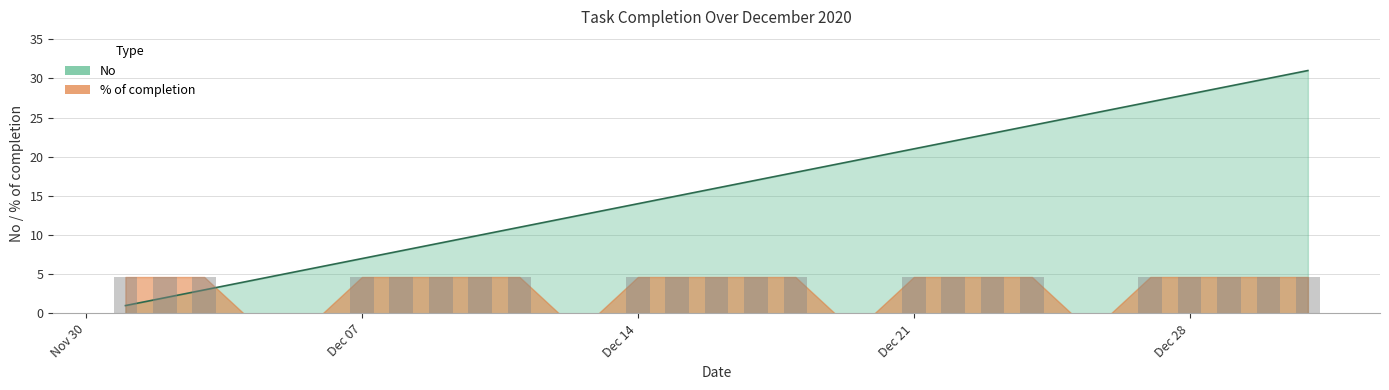

The chart shows a value of 12 at 2020-12-27. True or false?

False